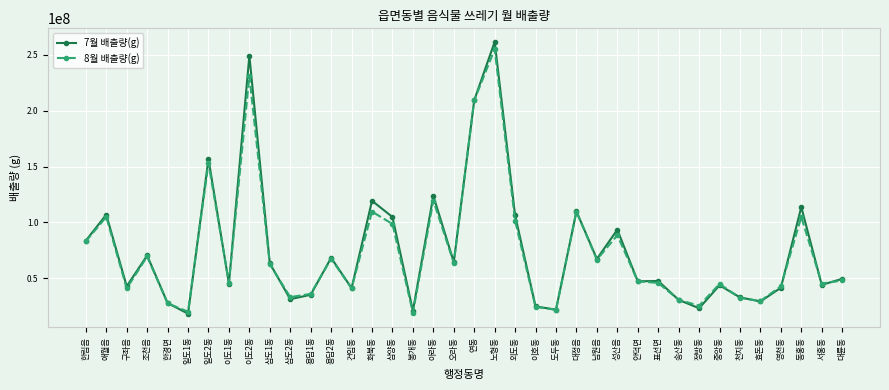

Where does the 8월 배출량(g) series first go above 48122178?

한림읍